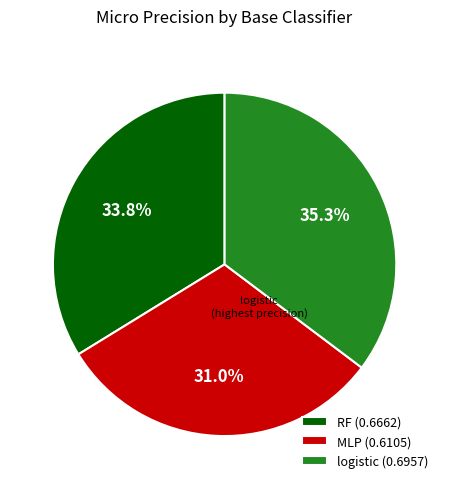

Count the number of slices in the pie.

3